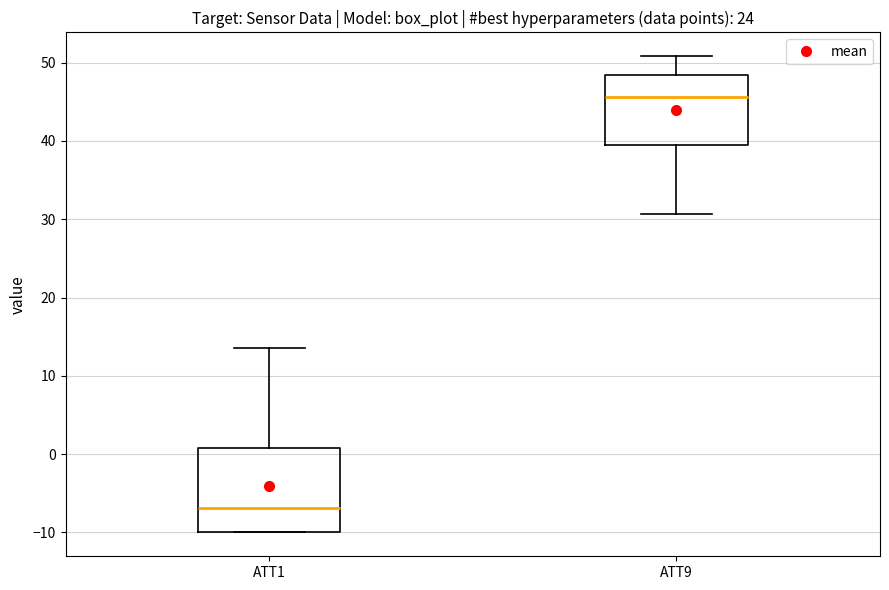

Which box is the tallest, from its lower edge to its upper edge?

ATT1